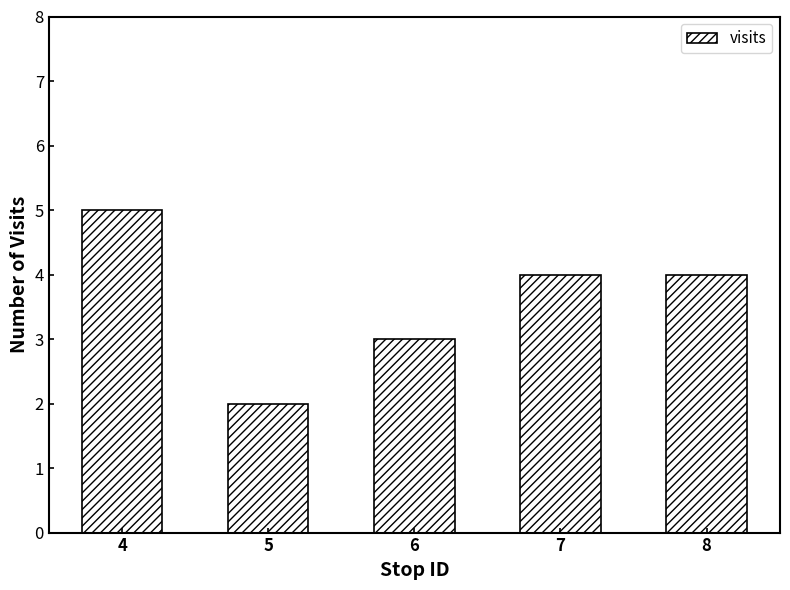

Which category has the highest value across all series?

4